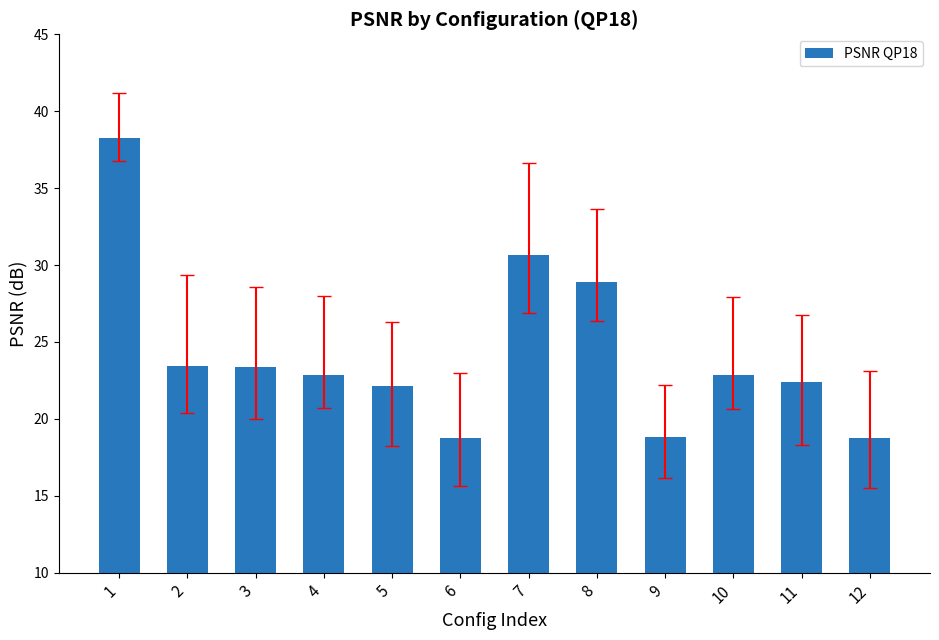

The chart shows a value of 10.2 at 5. True or false?

False